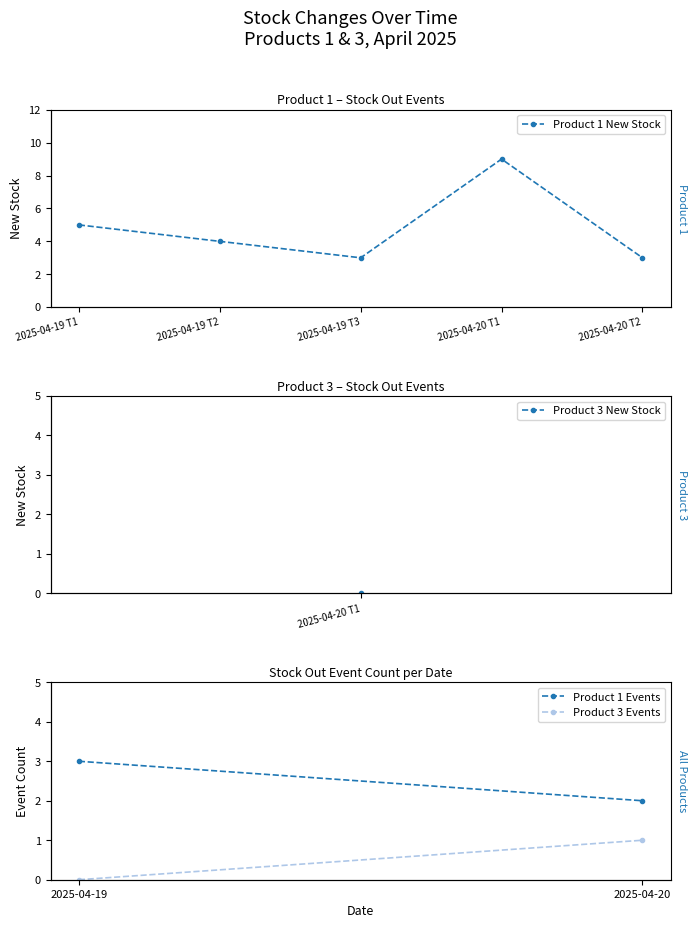

How many points are lower than both their immediate neighbors (excluding endpoints)?

1